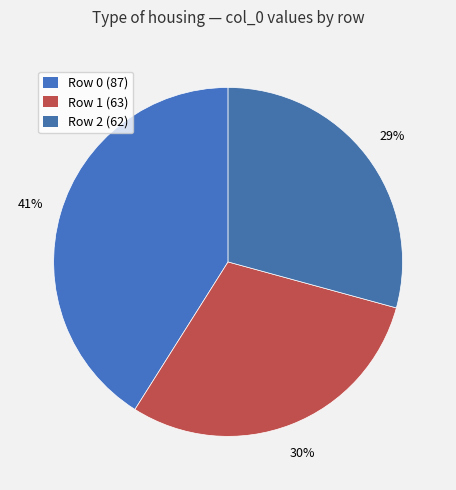

Count the number of slices in the pie.

3